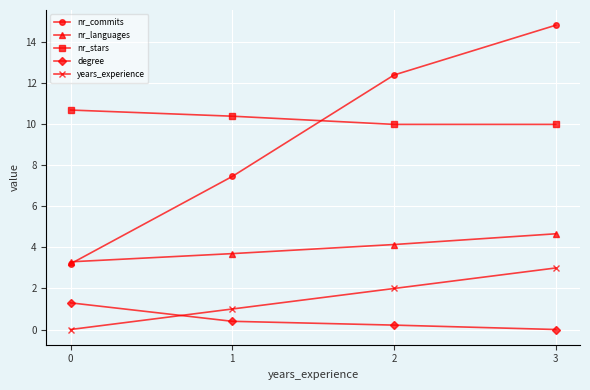

True or false: nr_languages has a value of 7.2 at 2.

False